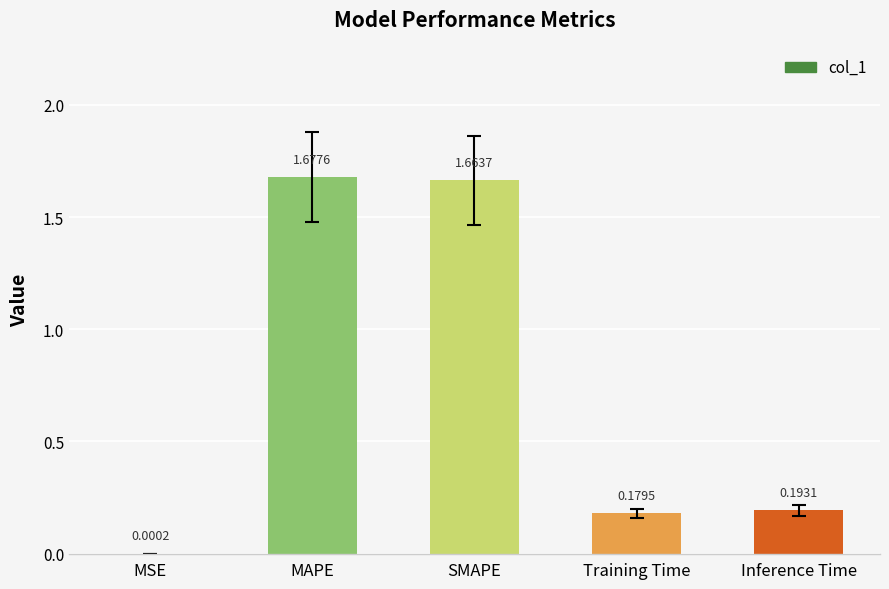

True or false: the data shows 1.1 at MAPE.

False